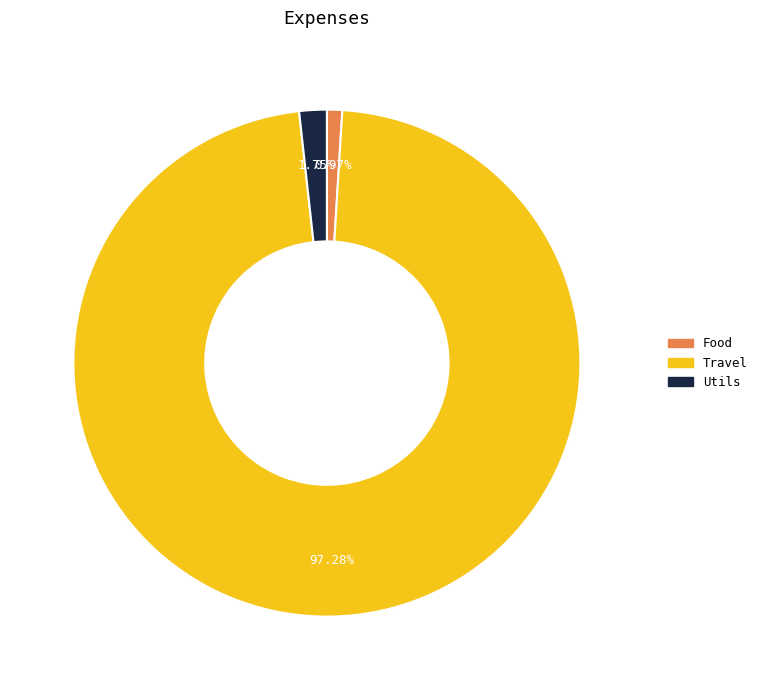

The Travel slice represents 85% of the pie. True or false?

False